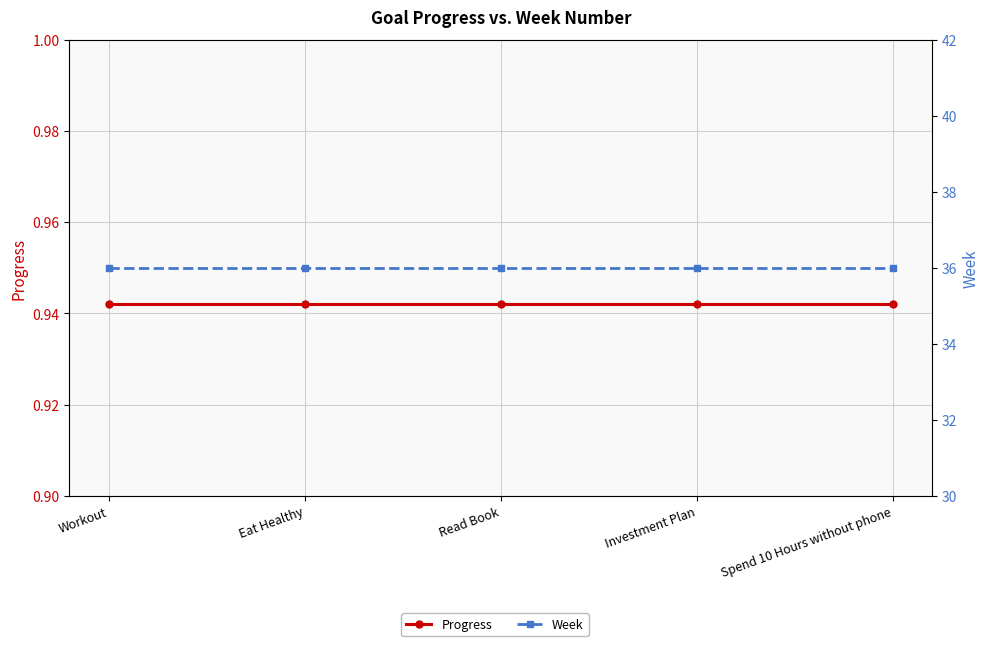

What is the highest value of the Week series?

36.0